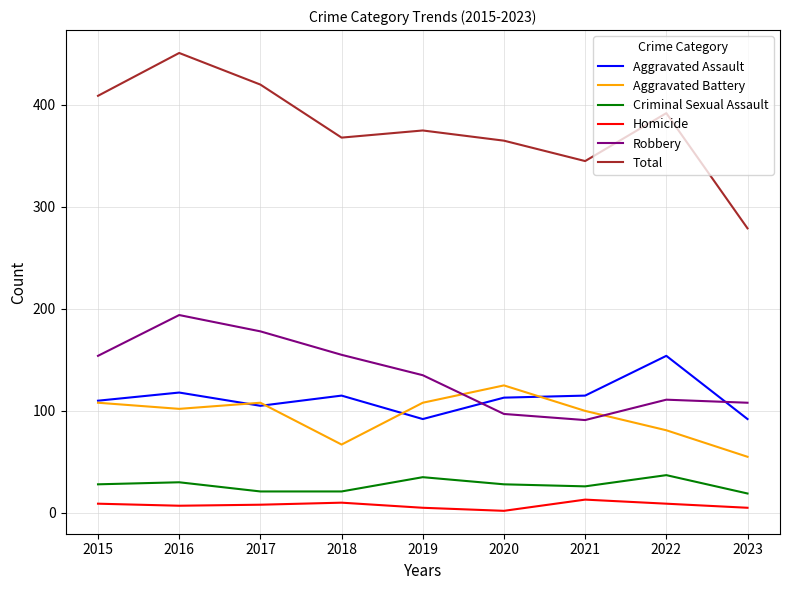

List the series in order of their peak value, lowest first.

Homicide, Criminal Sexual Assault, Aggravated Battery, Aggravated Assault, Robbery, Total